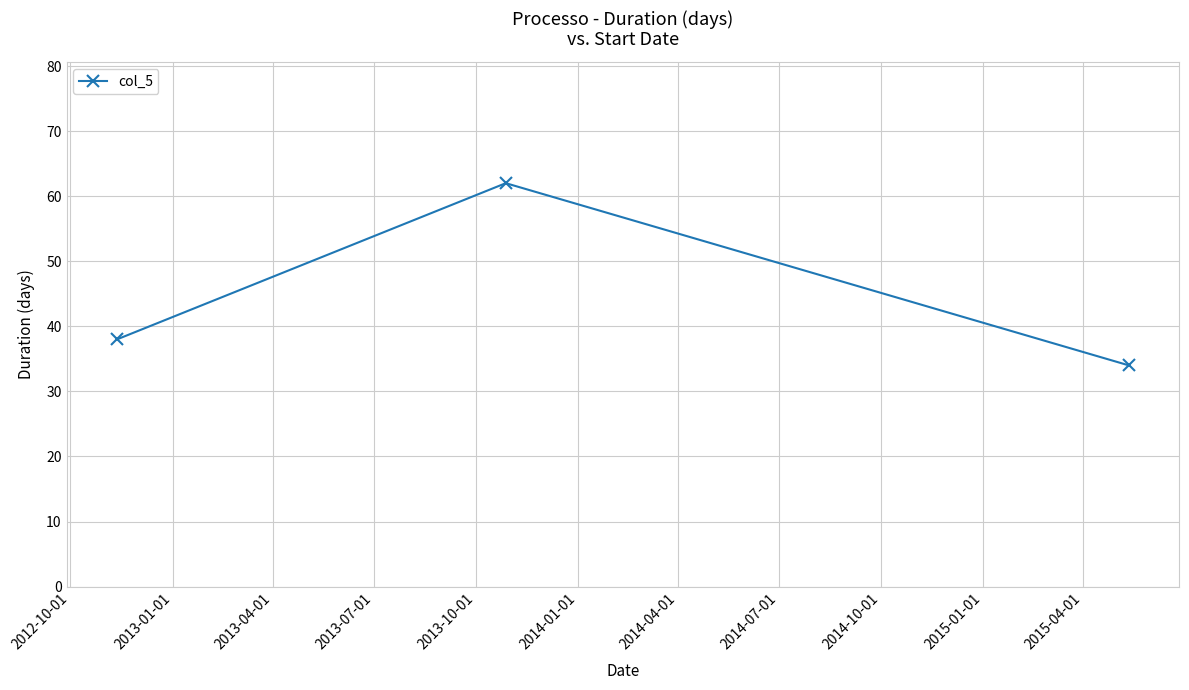

What is the difference between the maximum and second lowest values?

24